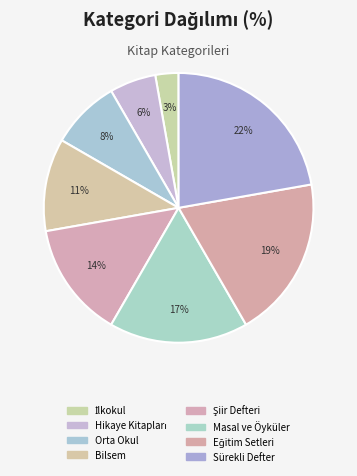

To the nearest percent, what is the difference between the largest and smallest slice percentages?

19%